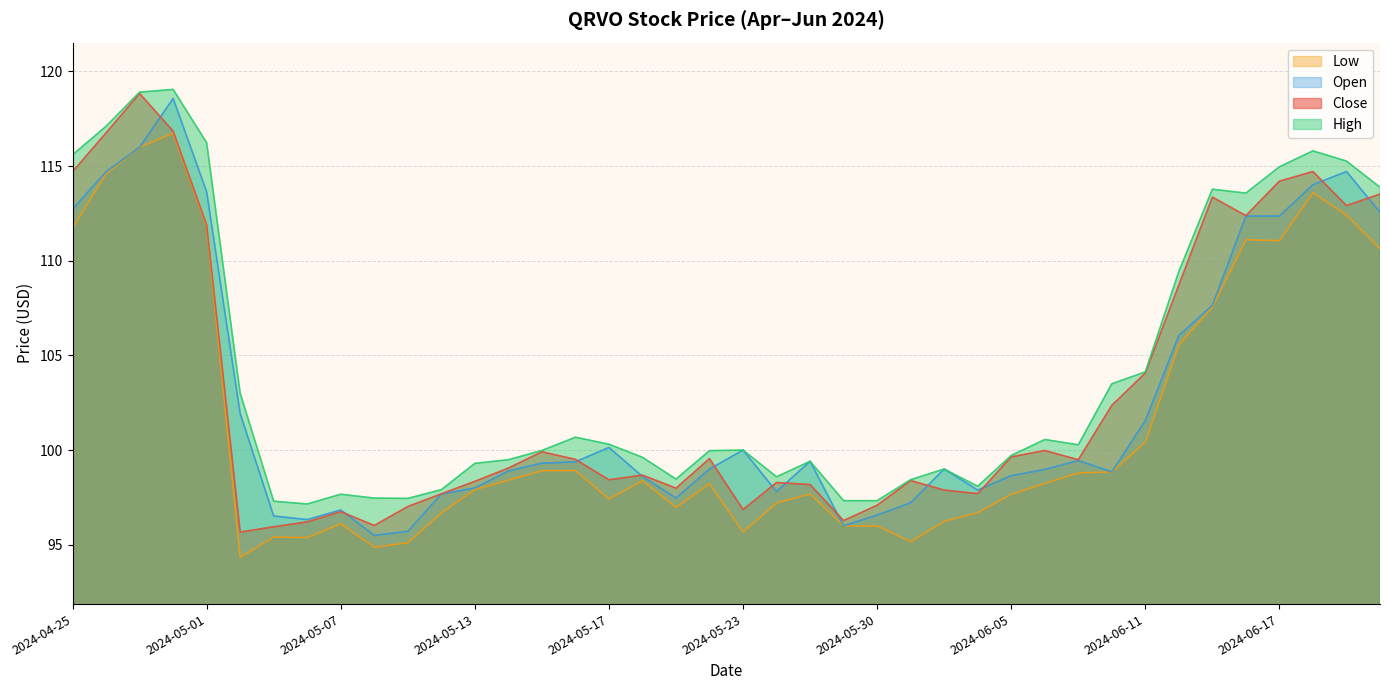

Rank the categories by Open value from highest to lowest.

2024-04-30, 2024-04-29, 2024-06-20, 2024-04-26, 2024-06-18, 2024-05-01, 2024-04-25, 2024-06-21, 2024-06-14, 2024-06-17, 2024-06-13, 2024-06-12, 2024-05-02, 2024-06-11, 2024-05-17, 2024-05-23, 2024-06-07, 2024-05-28, 2024-05-16, 2024-05-15, 2024-05-22, 2024-06-03, 2024-06-06, 2024-05-14, 2024-06-10, 2024-06-05, 2024-05-20, 2024-05-13, 2024-06-04, 2024-05-24, 2024-05-10, 2024-05-21, 2024-05-31, 2024-05-07, 2024-05-30, 2024-05-03, 2024-05-06, 2024-05-29, 2024-05-09, 2024-05-08